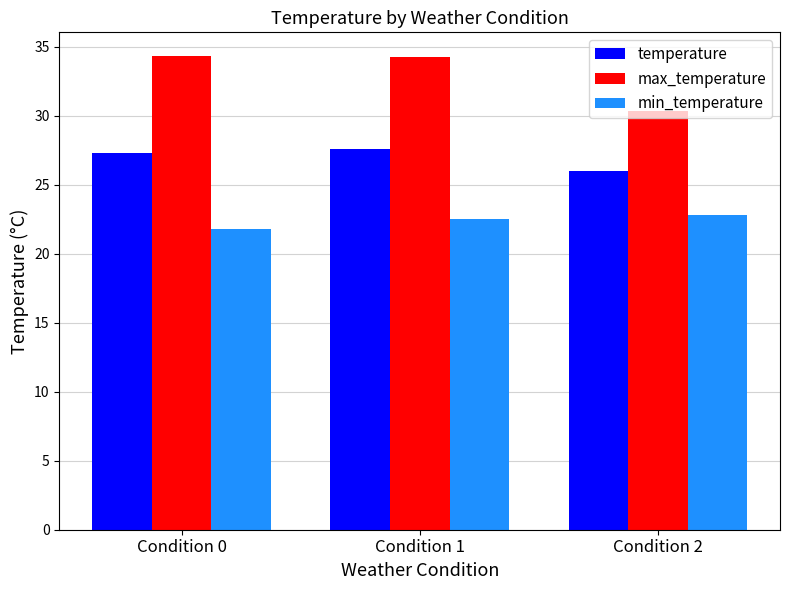

How many groups of bars are there?

3